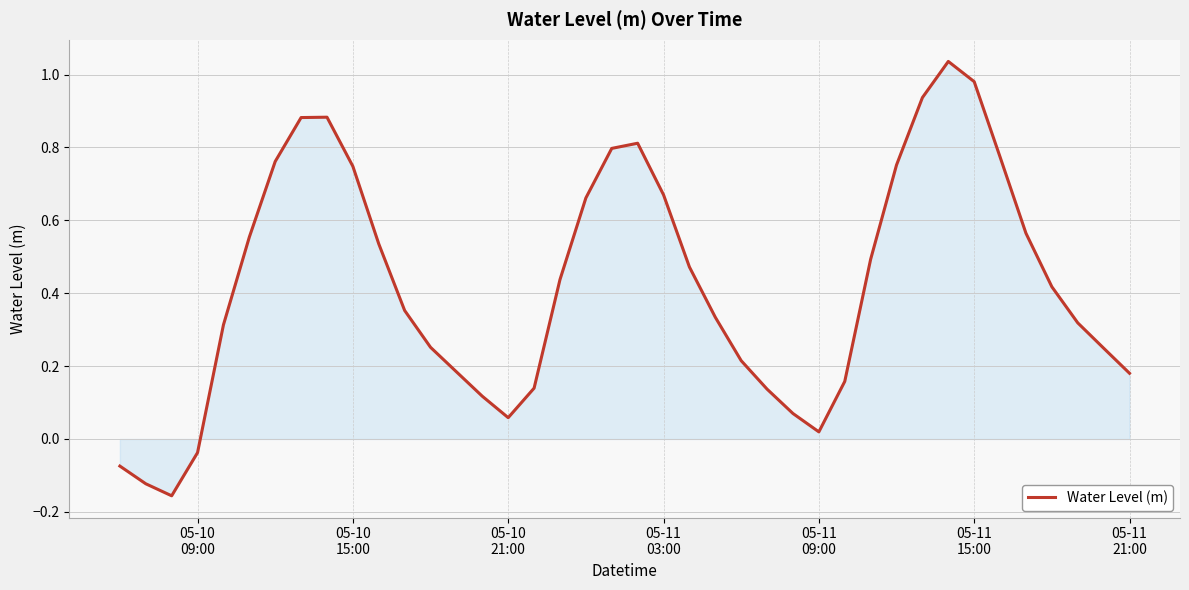

How many values are above zero?

36